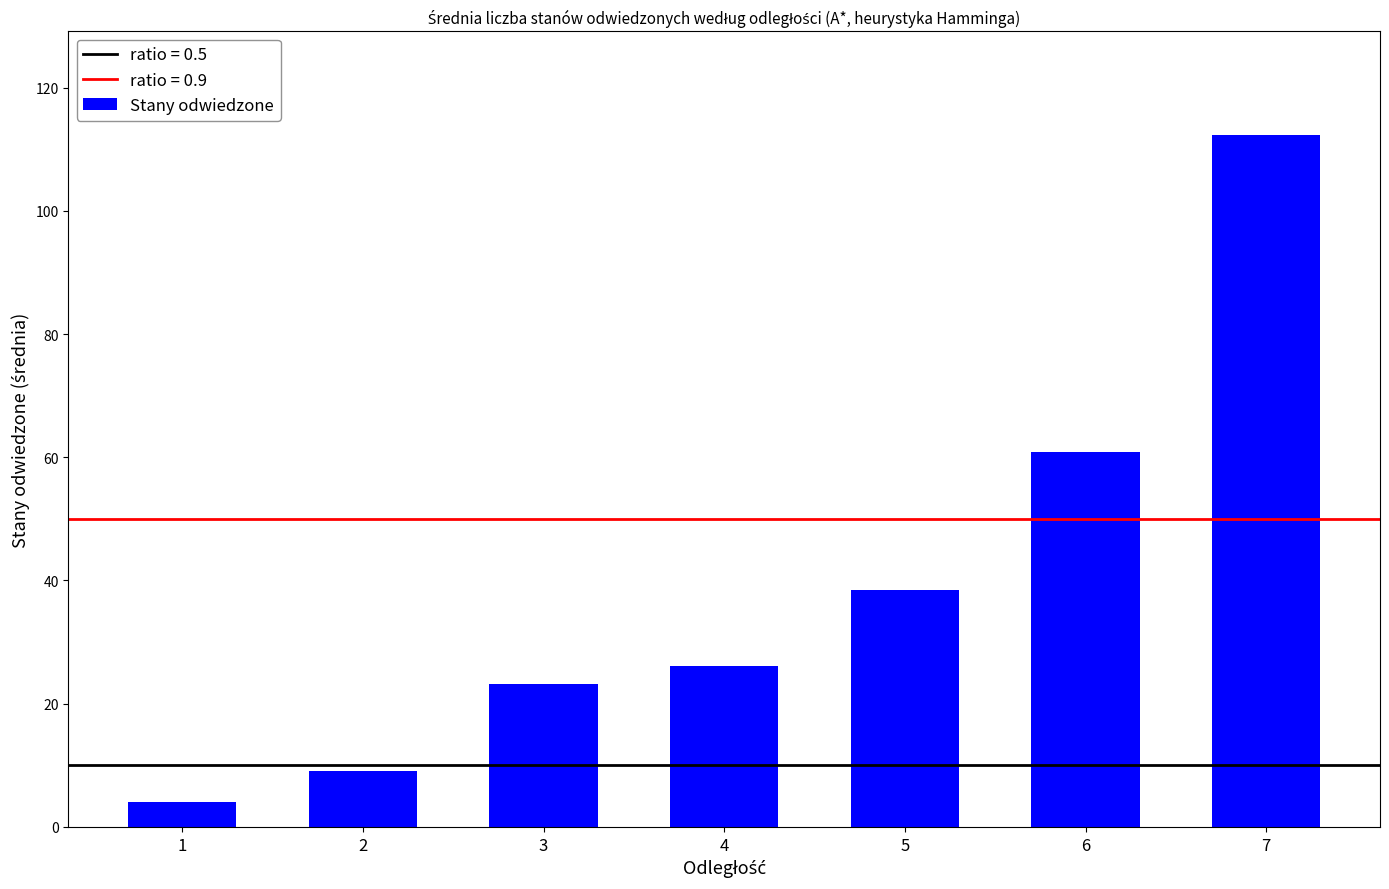

What is the value of the 7th bar from the left?

112.3